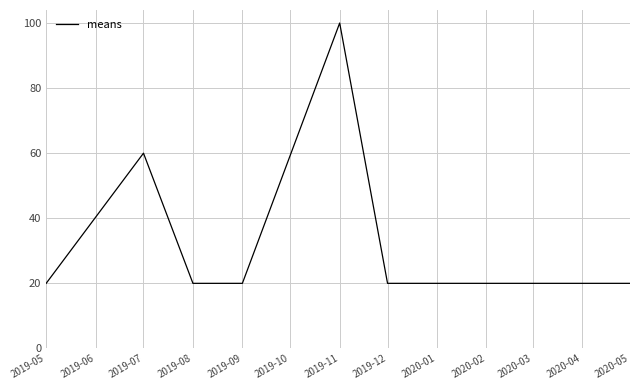

Between 2019-12 and 2019-11, which is larger?

2019-11